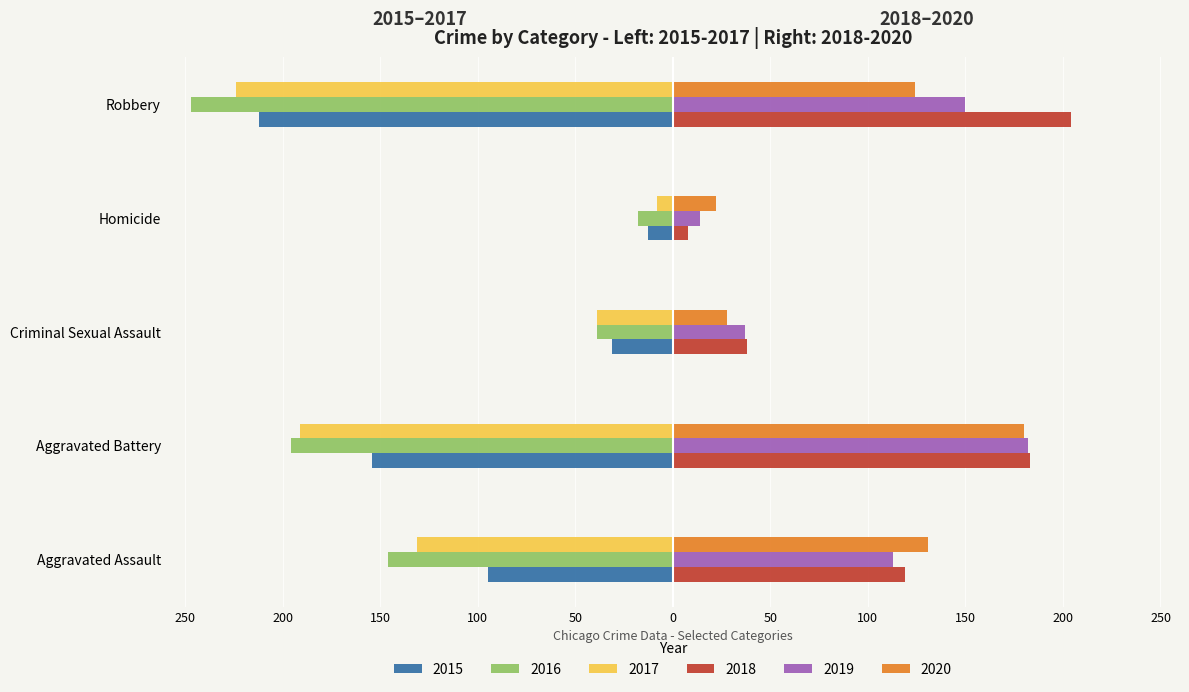

Reading right to left, list all the values displayed in this chart.

2015: -212	-13	-31	-154	-95
2016: -247	-18	-39	-196	-146
2017: -224	-8	-39	-191	-131
2018: 204	8	38	183	119
2019: 150	14	37	182	113
2020: 124	22	28	180	131